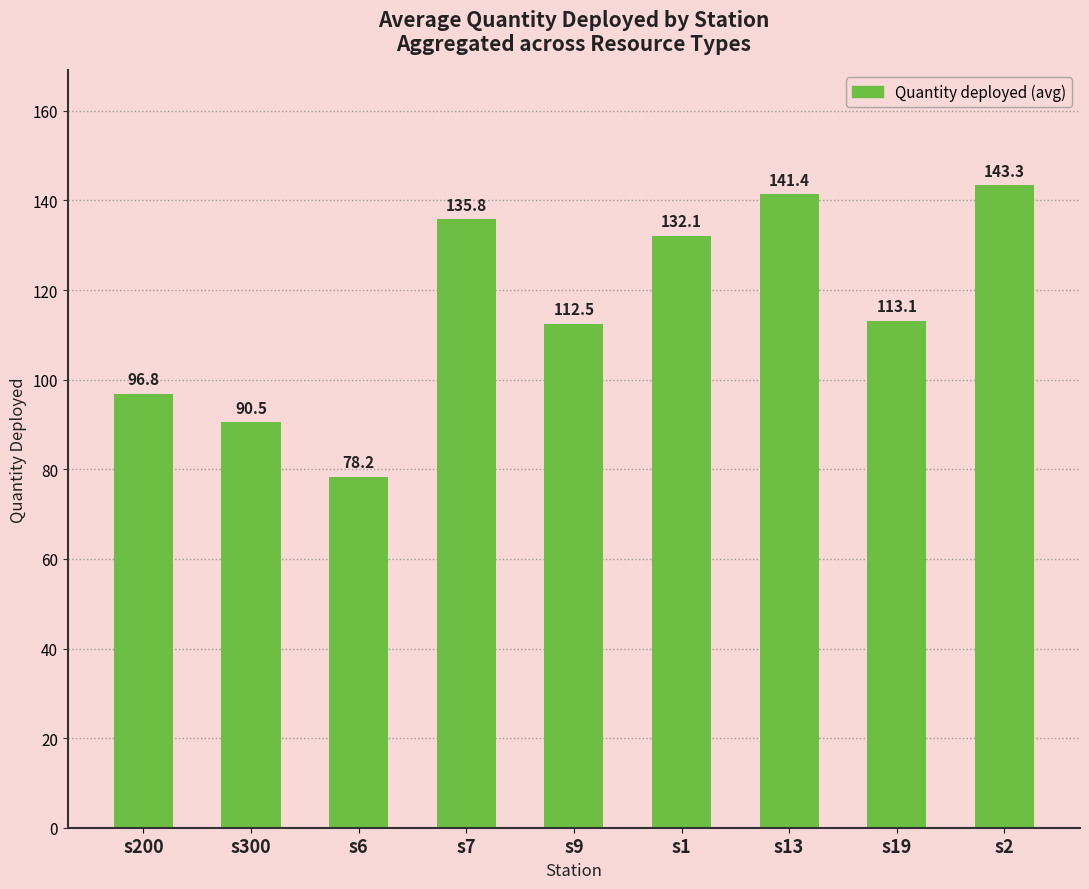

At which label does the data first exceed 113?

s7